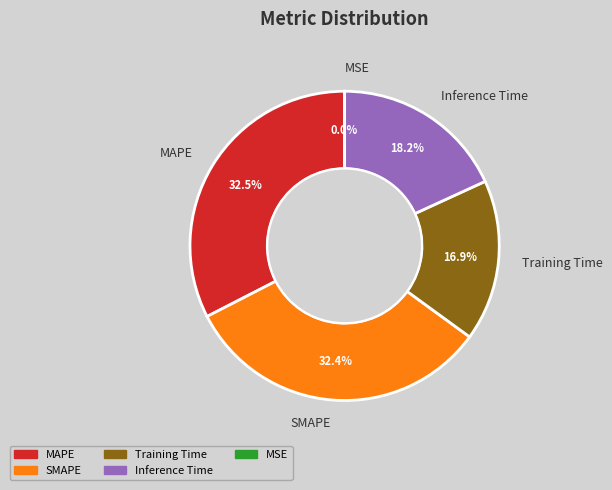

To the nearest percent, what is the combined percentage of Inference Time and Training Time?

35%